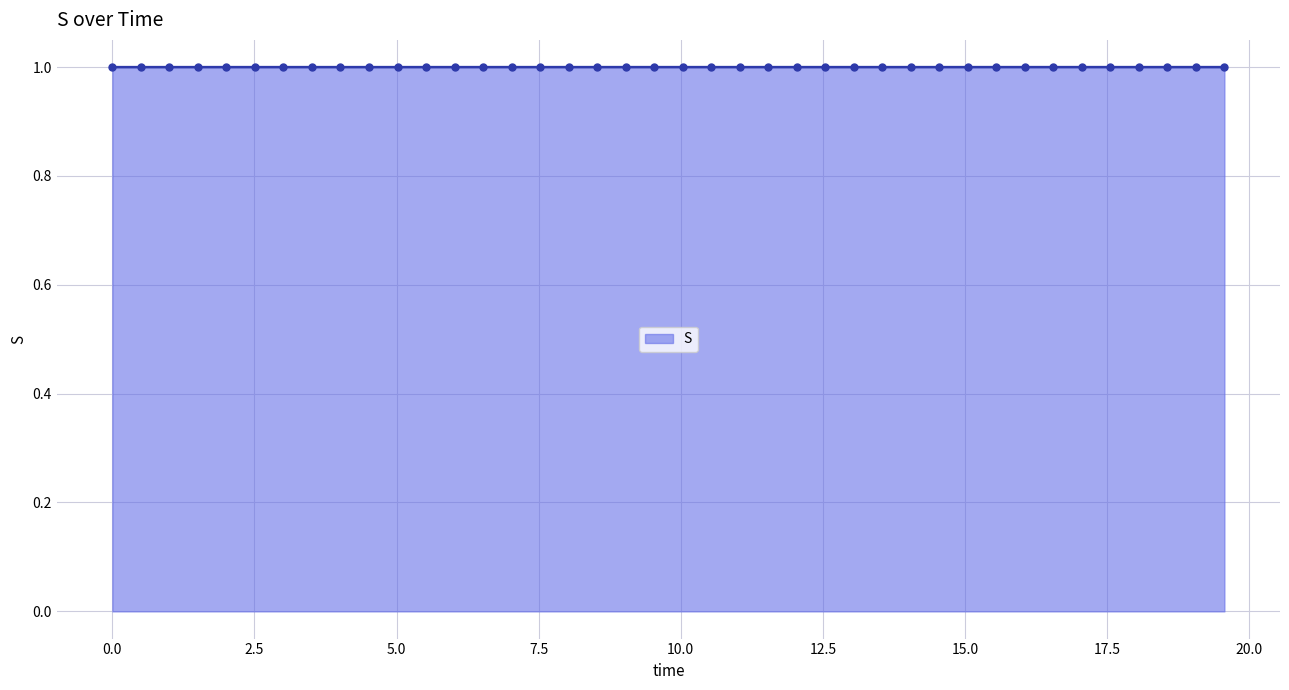

What is the maximum value shown in the chart?

1.0